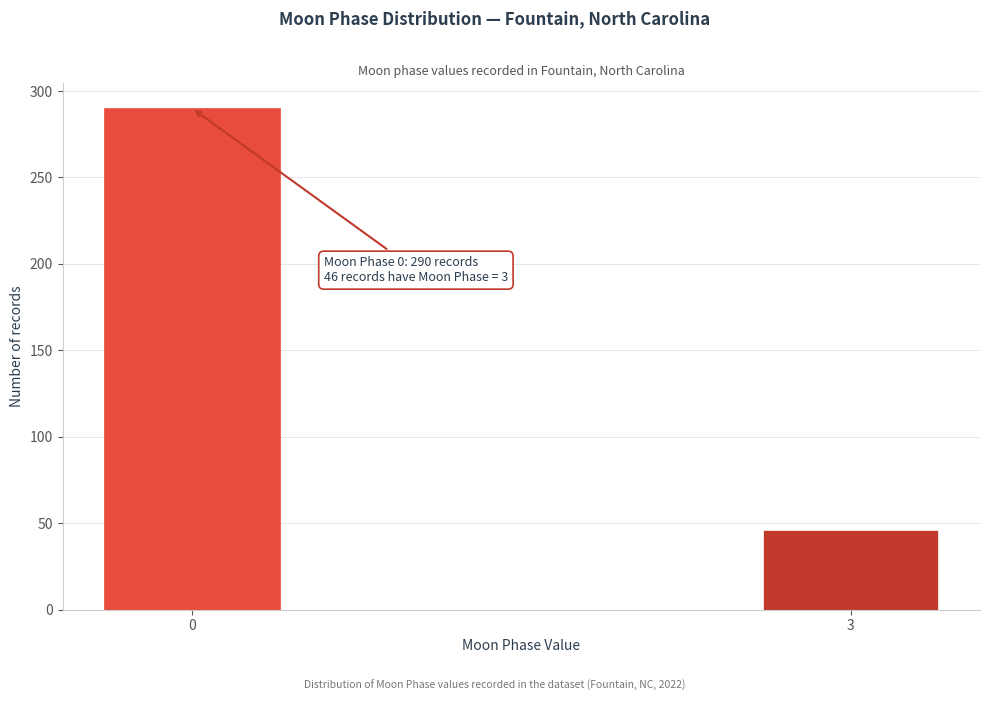

Reading right to left, list all the values displayed in this chart.

3=46	0=290